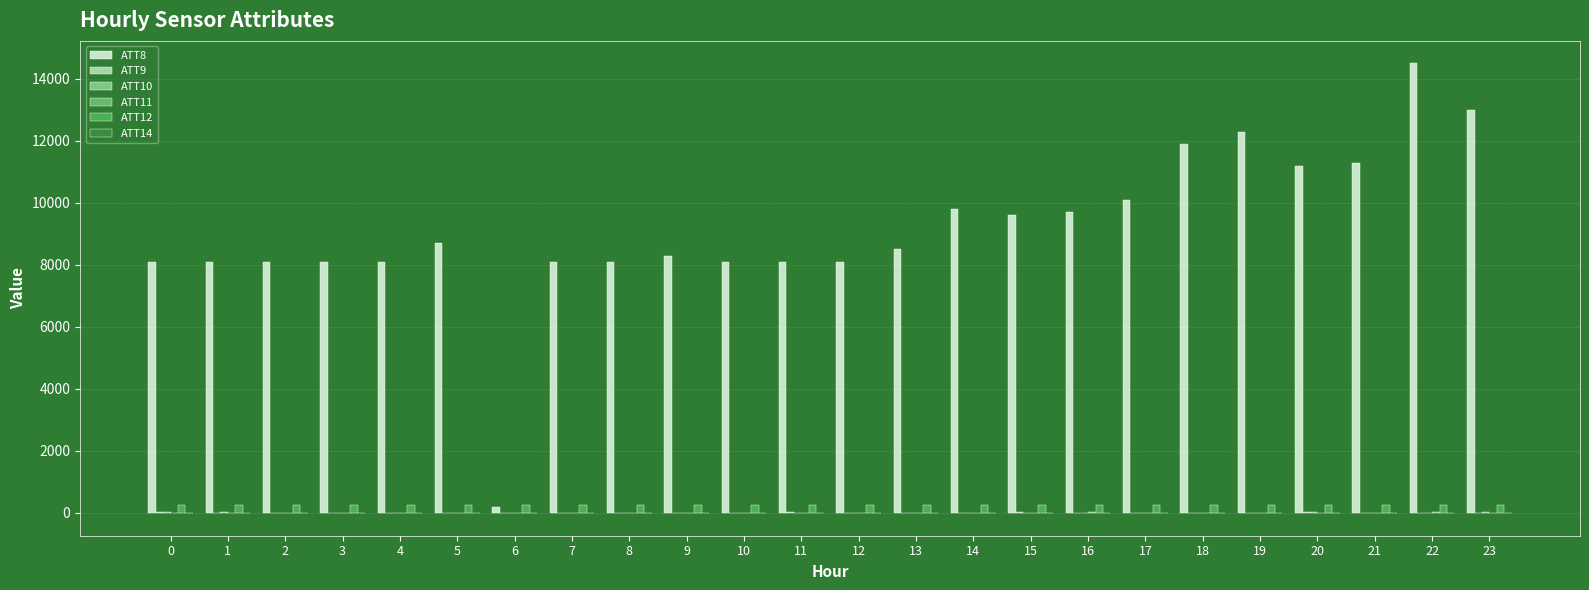

Reading left to right, what are all the values shown in this chart?

ATT8: 8100.0	8100.0	8100.0	8100.0	8100.0	8700.0	200.0	8100.0	8100.0	8300.0	8100.0	8100.0	8100.0	8500.0	9800.0	9600.0	9700.0	10100.0	11900.0	12300.0	11200.0	11300.0	14500.0	13000.0
ATT9: 28.9	-10.0	-10.0	-10.0	-10.0	-10.0	-10.0	-10.0	-10.0	-10.0	-3.1	16.6	-10.0	-10.0	-10.0	36.3	9.9	-10.0	-10.0	-10.0	20.9	-10.0	-10.0	-10.0
ATT10: 21.8	15.9	-10.0	-10.0	-10.0	-10.0	-10.0	-10.0	-10.0	-10.0	11.2	-10.0	-10.0	-10.0	-10.0	-10.0	-10.0	-10.0	-10.0	-10.0	17.4	-10.0	-10.0	26.1
ATT11: 3.4	-10.0	-10.0	-10.0	-10.0	-10.0	-10.0	-10.0	-10.0	-10.0	-10.0	-10.0	-10.0	-10.0	-10.0	-10.0	20.4	-10.0	-10.0	-10.0	-10.0	-10.0	20.6	-10.0
ATT12: 265.1	265.5	265.5	265.5	265.3	265.0	264.8	265.1	265.8	266.3	265.8	265.3	265.6	265.4	265.9	266.4	266.2	266.2	266.2	266.9	266.7	266.5	266.6	266.8
ATT14: -0.9	-1.6	-4.3	-5.6	-5.5	-5.3	-4.2	-2.3	-1.7	-1.4	-0.2	2.3	1.7	-0.2	-2.4	-3.2	-3.7	-3.0	-1.6	-1.7	-1.5	0.1	-1.4	-1.4